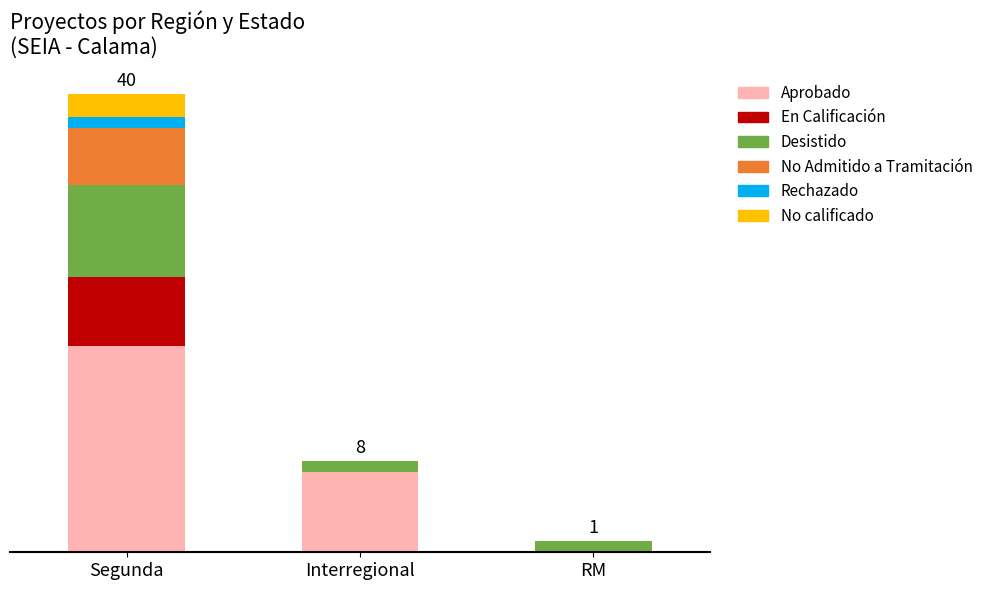

Does the chart contain stacked bars?

Yes